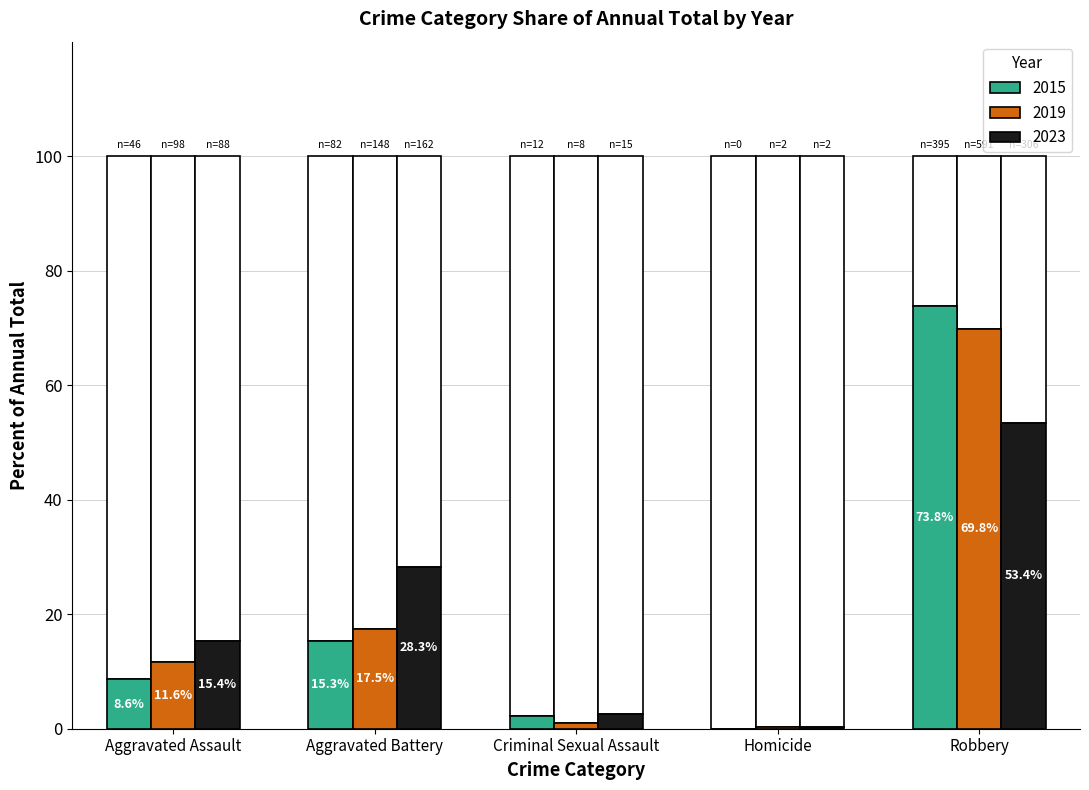

What is the maximum value shown in the chart?

100.0